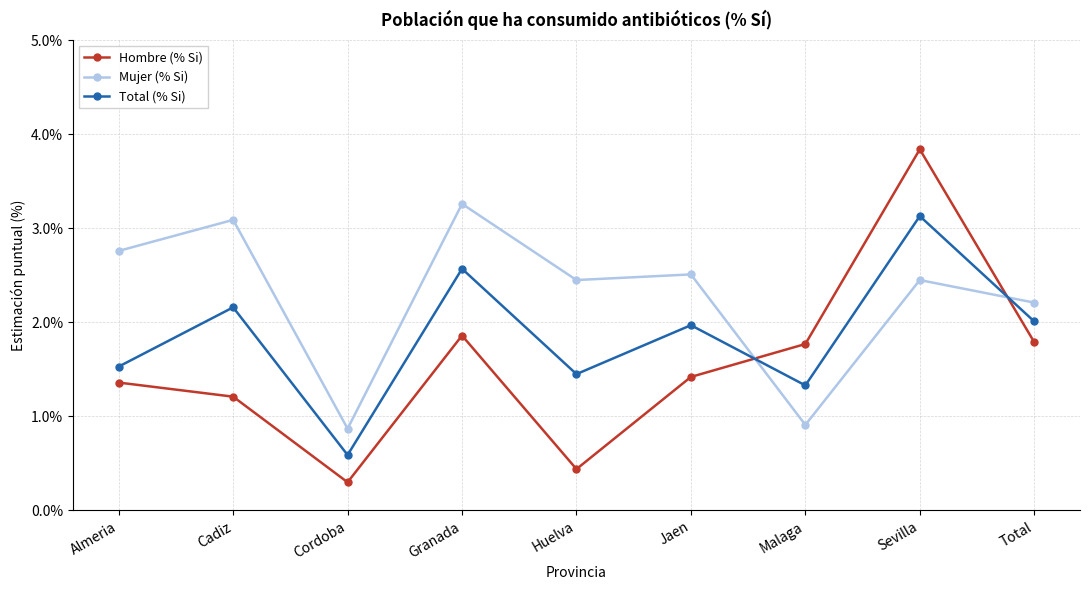

What are all the series names shown in the legend?

Hombre (% Si), Mujer (% Si), Total (% Si)